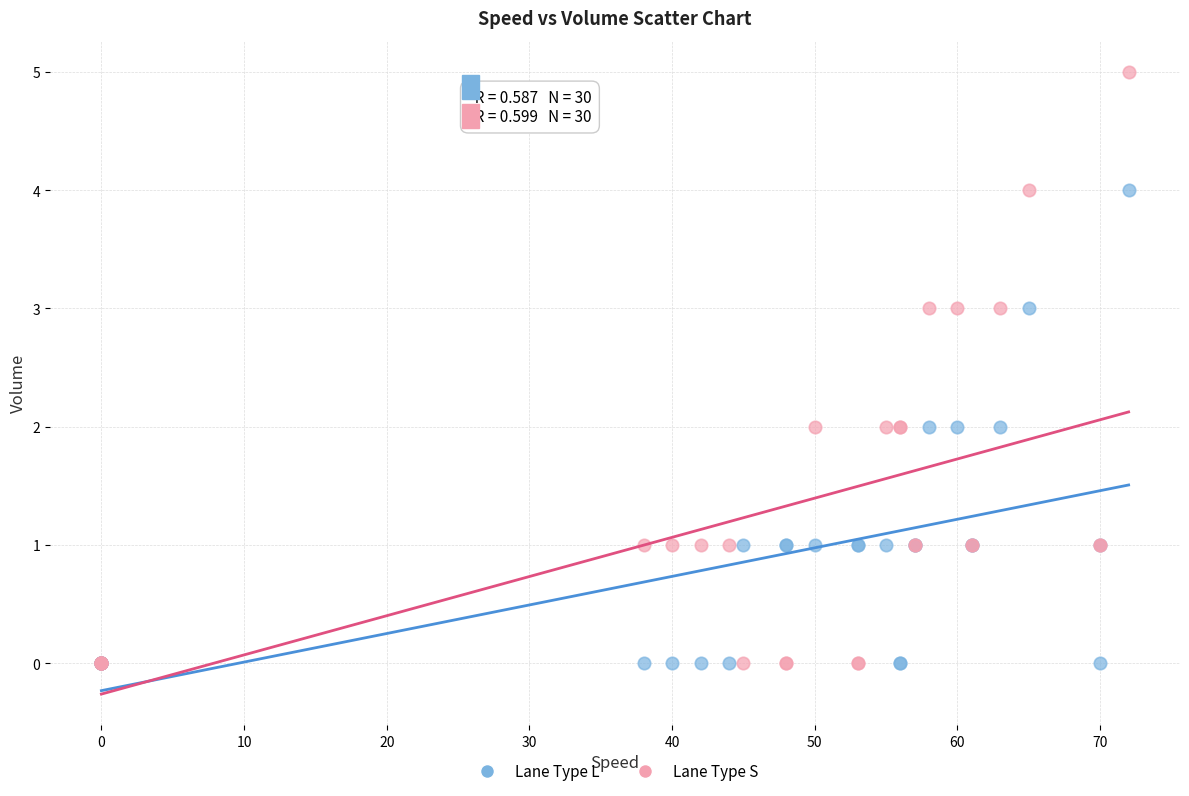

Which series contains the highest Y value?

Lane Type S